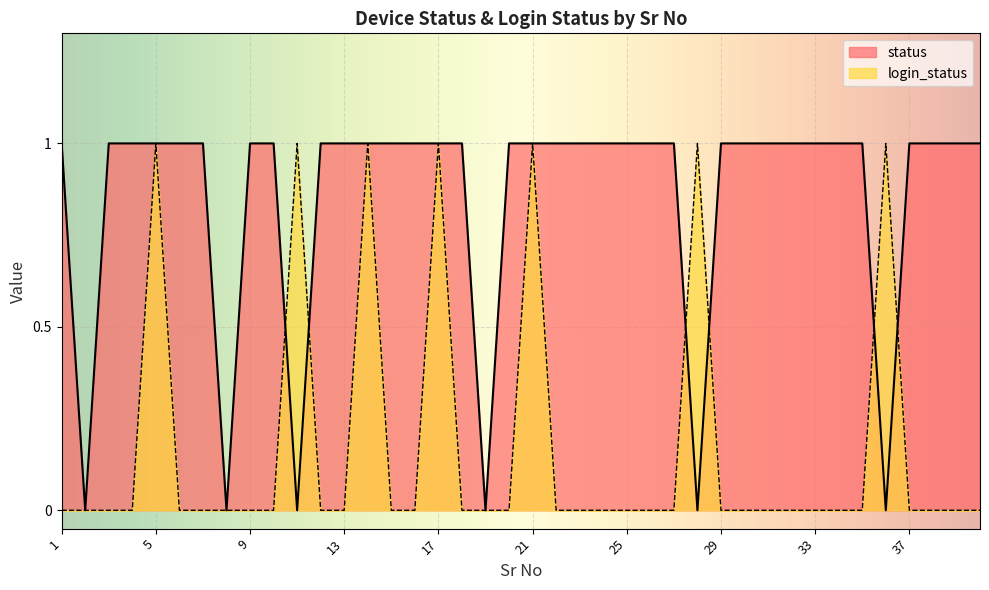

The value of status at 13 is 2. True or false?

False